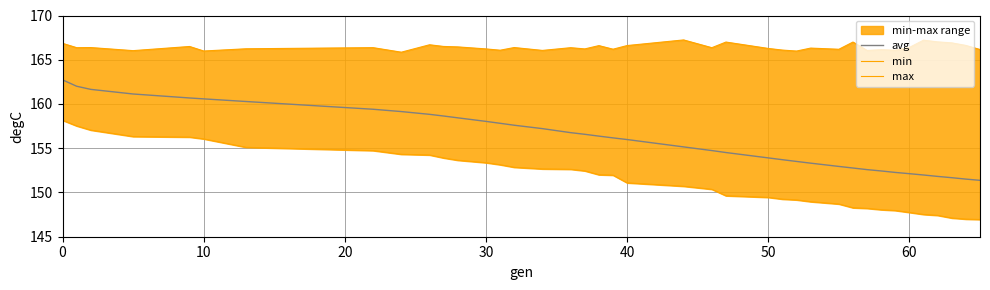

Reading left to right, what are all the values shown in this chart?

avg: 162.7	162.0	161.7	161.1	160.7	160.6	160.3	159.4	159.1	158.8	158.6	158.4	158.0	157.8	157.6	157.2	156.8	156.6	156.4	156.2	156.0	155.2	154.7	154.5	153.9	153.7	153.5	153.3	152.9	152.8	152.6	152.4	152.3	152.1	152.0	151.8	151.7	151.5	151.4
min: 158.2	157.5	157.0	156.3	156.3	156.1	155.1	154.7	154.3	154.2	153.9	153.6	153.4	153.1	152.8	152.7	152.6	152.4	152.0	152.0	151.1	150.7	150.4	149.6	149.4	149.2	149.2	149.0	148.7	148.3	148.2	148.1	148.0	147.7	147.5	147.4	147.1	147.0	146.9
max: 166.9	166.4	166.4	166.0	166.5	166.0	166.2	166.4	165.9	166.7	166.5	166.5	166.2	166.1	166.4	166.1	166.4	166.2	166.6	166.2	166.6	167.2	166.4	167.0	166.3	166.1	166.0	166.3	166.2	167.0	166.0	166.1	166.1	166.4	167.2	167.0	166.9	166.6	166.2